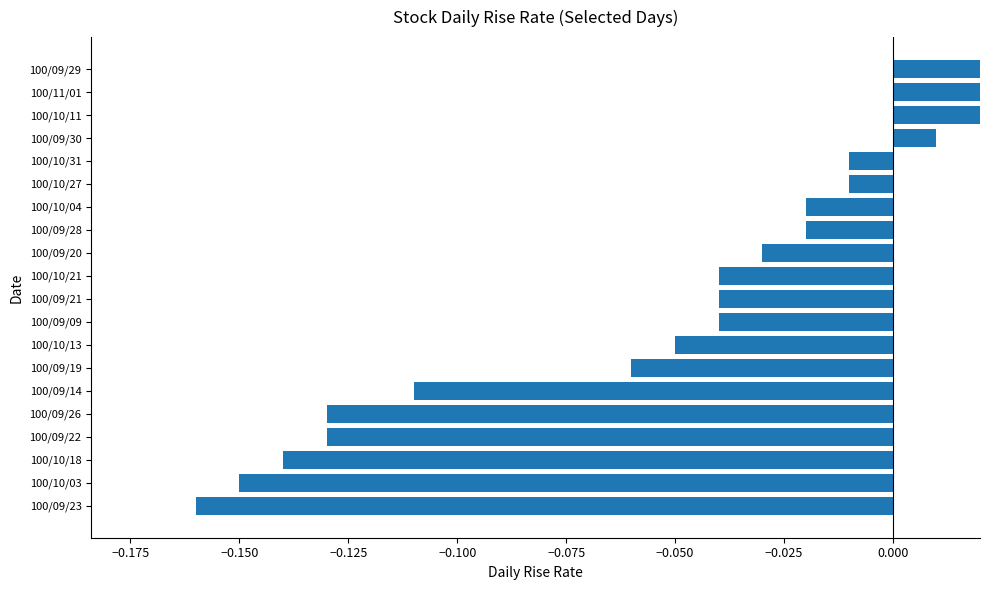

Count the number of values greater than 0.

4